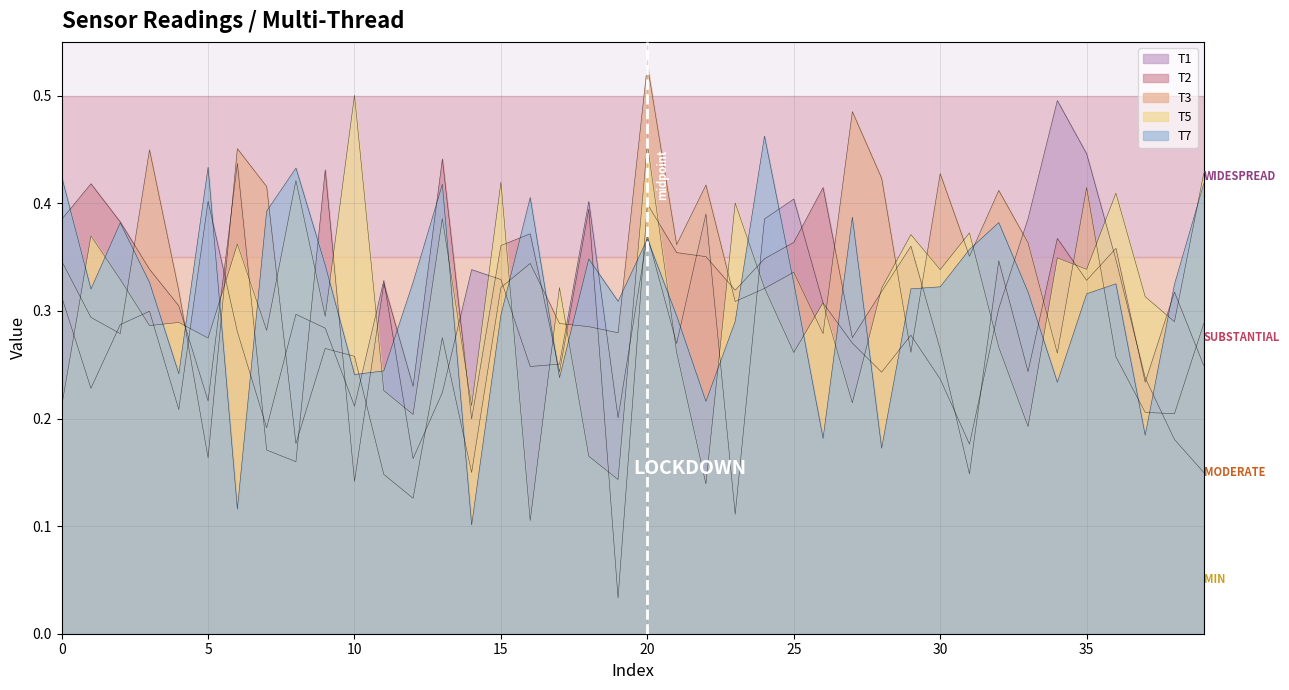

Reading left to right, list all the values displayed in this chart.

T1: 0=0.3	1=0.2	2=0.3	3=0.3	4=0.2	5=0.4	6=0.3	7=0.2	8=0.3	9=0.3	10=0.2	11=0.3	12=0.2	13=0.2	14=0.3	15=0.3	16=0.2	17=0.3	18=0.4	19=0.2	20=0.4	21=0.3	22=0.4	23=0.1	24=0.4	25=0.4	26=0.3	27=0.3	28=0.2	29=0.3	30=0.2	31=0.2	32=0.3	33=0.4	34=0.5	35=0.4	36=0.3	37=0.2	38=0.2	39=0.1
T2: 0=0.4	1=0.4	2=0.4	3=0.3	4=0.3	5=0.2	6=0.4	7=0.2	8=0.2	9=0.4	10=0.1	11=0.3	12=0.2	13=0.4	14=0.2	15=0.4	16=0.4	17=0.2	18=0.4	19=0.0	20=0.4	21=0.4	22=0.4	23=0.3	24=0.3	25=0.4	26=0.4	27=0.3	28=0.3	29=0.4	30=0.3	31=0.1	32=0.3	33=0.2	34=0.4	35=0.3	36=0.4	37=0.2	38=0.3	39=0.2
T3: 0=0.3	1=0.3	2=0.3	3=0.4	4=0.3	5=0.2	6=0.5	7=0.4	8=0.2	9=0.3	10=0.3	11=0.1	12=0.1	13=0.3	14=0.1	15=0.3	16=0.3	17=0.3	18=0.3	19=0.3	20=0.5	21=0.4	22=0.4	23=0.3	24=0.3	25=0.3	26=0.3	27=0.5	28=0.4	29=0.3	30=0.4	31=0.4	32=0.4	33=0.4	34=0.3	35=0.4	36=0.3	37=0.2	38=0.2	39=0.3
T5: 0=0.2	1=0.4	2=0.3	3=0.3	4=0.3	5=0.3	6=0.4	7=0.3	8=0.4	9=0.3	10=0.5	11=0.2	12=0.2	13=0.4	14=0.2	15=0.4	16=0.1	17=0.3	18=0.2	19=0.1	20=0.5	21=0.3	22=0.1	23=0.4	24=0.3	25=0.3	26=0.3	27=0.2	28=0.3	29=0.4	30=0.3	31=0.4	32=0.3	33=0.2	34=0.3	35=0.3	36=0.4	37=0.3	38=0.3	39=0.4
T7: 0=0.4	1=0.3	2=0.4	3=0.3	4=0.2	5=0.4	6=0.1	7=0.4	8=0.4	9=0.3	10=0.2	11=0.2	12=0.3	13=0.4	14=0.1	15=0.3	16=0.4	17=0.2	18=0.3	19=0.3	20=0.4	21=0.3	22=0.2	23=0.3	24=0.5	25=0.3	26=0.2	27=0.4	28=0.2	29=0.3	30=0.3	31=0.4	32=0.4	33=0.3	34=0.2	35=0.3	36=0.3	37=0.2	38=0.3	39=0.4